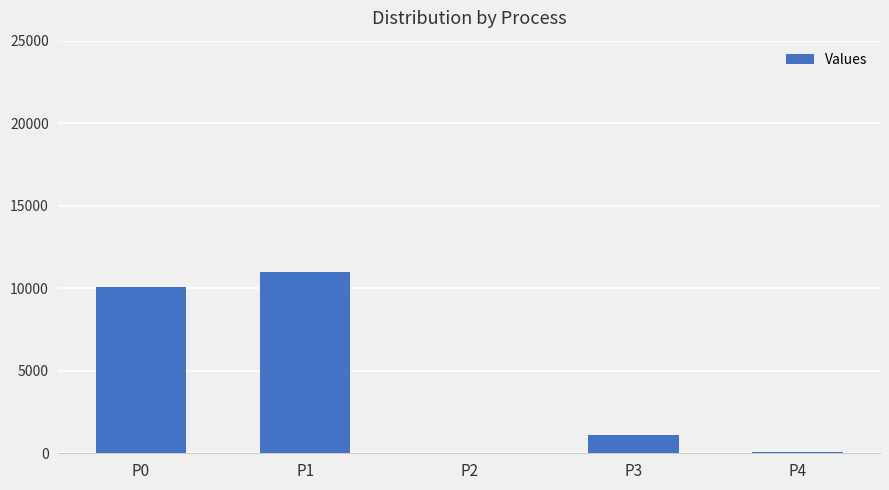

The value at P0 is 10100. True or false?

True